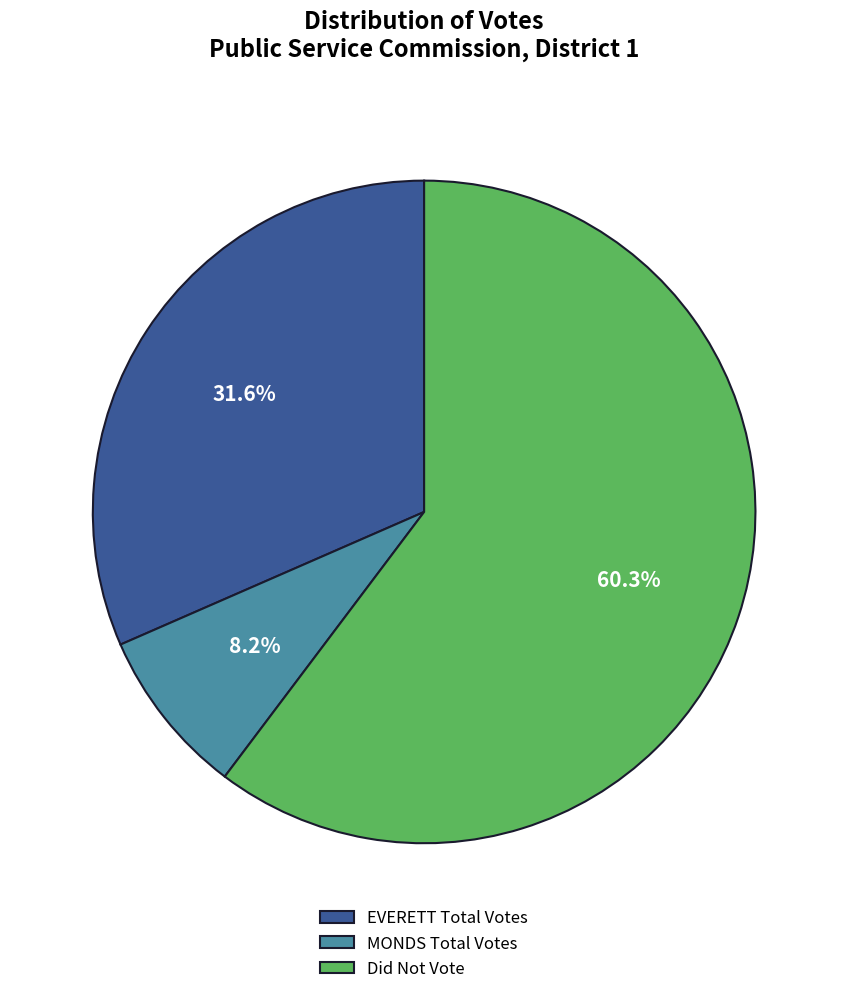

Which category has the smallest portion of the pie?

MONDS Total Votes